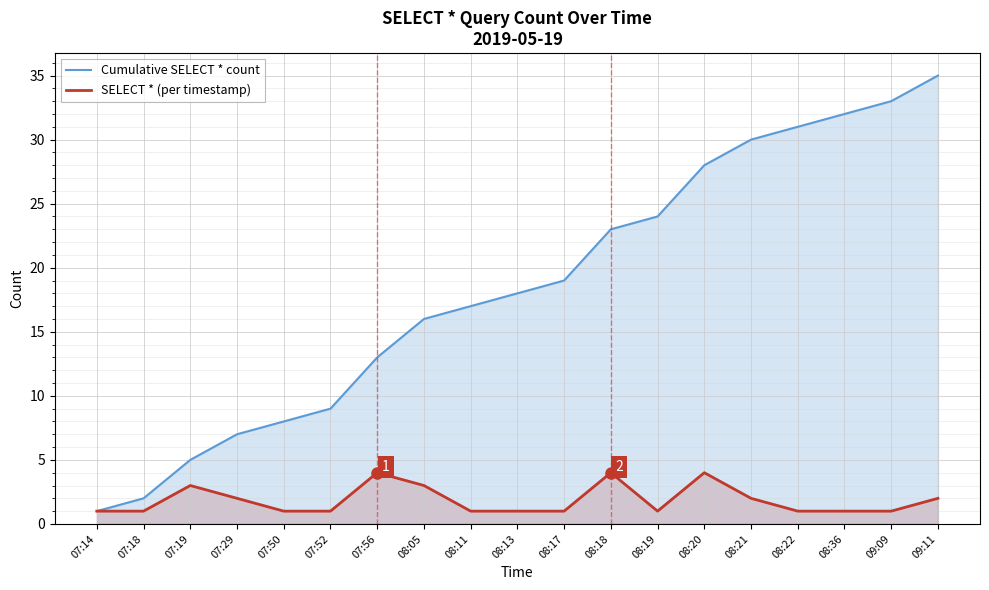

Where is the first local minimum for SELECT * (per timestamp)?

08:19